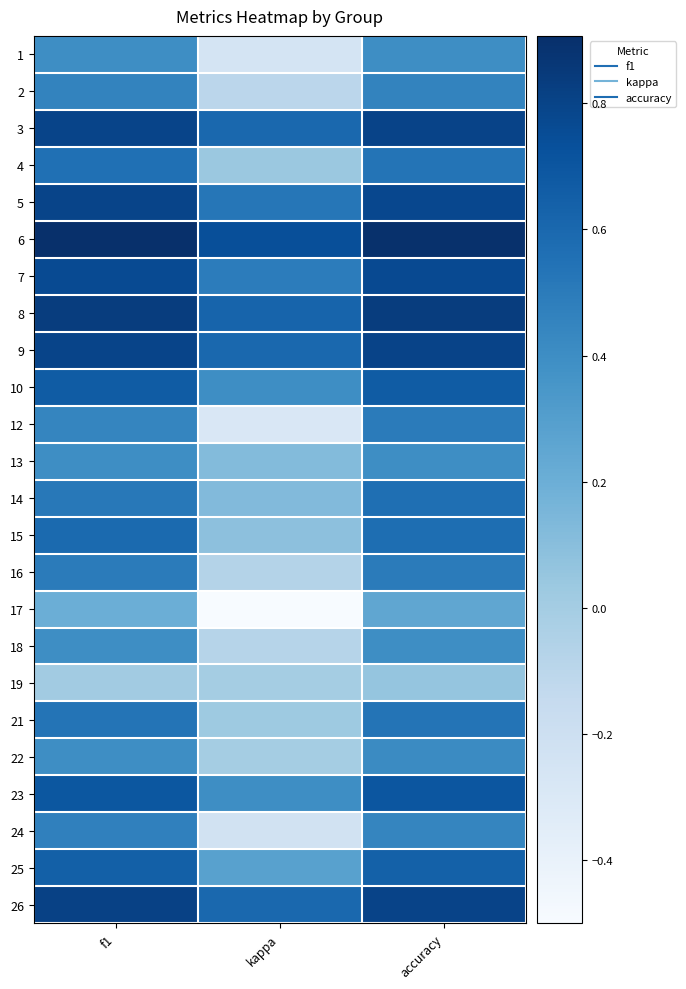

Reading left to right, list all the values displayed in this chart.

1: f1=0.4	kappa=-0.2	accuracy=0.4
2: f1=0.5	kappa=-0.1	accuracy=0.5
3: f1=0.8	kappa=0.6	accuracy=0.8
4: f1=0.6	kappa=0.0	accuracy=0.5
5: f1=0.8	kappa=0.5	accuracy=0.8
6: f1=0.9	kappa=0.7	accuracy=0.9
7: f1=0.8	kappa=0.5	accuracy=0.8
8: f1=0.8	kappa=0.6	accuracy=0.8
9: f1=0.8	kappa=0.6	accuracy=0.8
10: f1=0.7	kappa=0.4	accuracy=0.7
12: f1=0.4	kappa=-0.3	accuracy=0.5
13: f1=0.4	kappa=0.1	accuracy=0.4
14: f1=0.5	kappa=0.1	accuracy=0.6
15: f1=0.6	kappa=0.1	accuracy=0.6
16: f1=0.5	kappa=-0.1	accuracy=0.5
17: f1=0.2	kappa=-0.5	accuracy=0.2
18: f1=0.4	kappa=-0.1	accuracy=0.4
19: f1=0.0	kappa=0.0	accuracy=0.1
21: f1=0.5	kappa=0.0	accuracy=0.5
22: f1=0.4	kappa=0.0	accuracy=0.4
23: f1=0.7	kappa=0.4	accuracy=0.7
24: f1=0.5	kappa=-0.2	accuracy=0.4
25: f1=0.6	kappa=0.3	accuracy=0.6
26: f1=0.8	kappa=0.6	accuracy=0.8